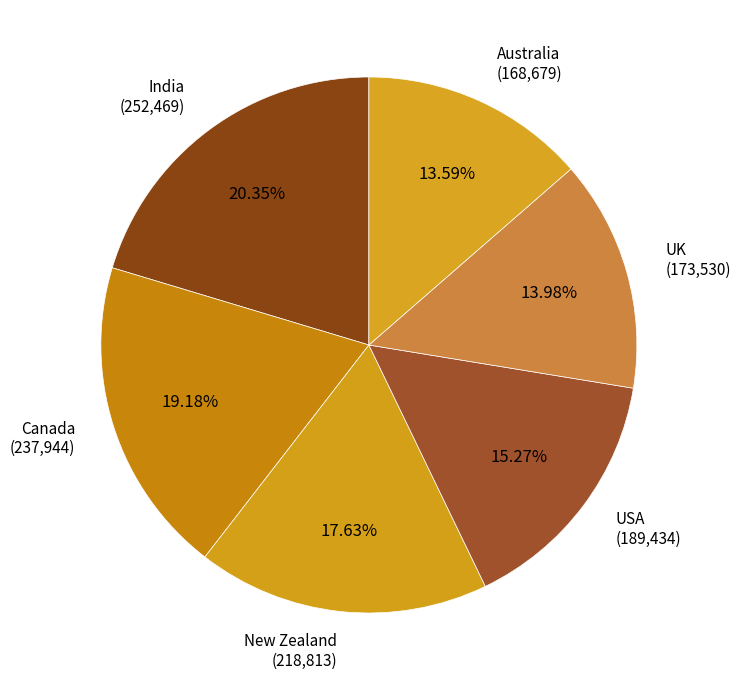

How many segments does this pie chart have?

6